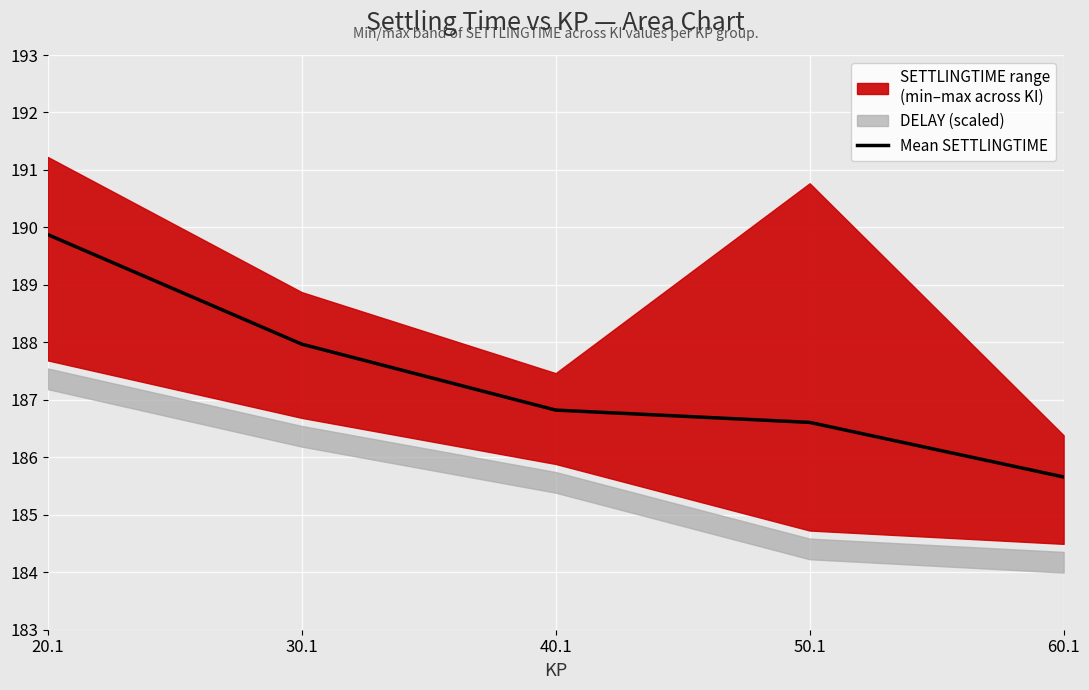

Between 20.1 and 60.1, which is larger?

20.1